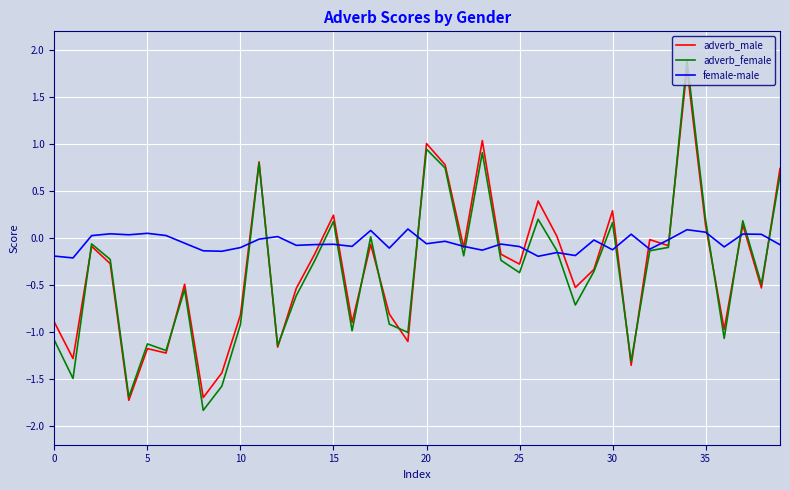

Which series has the widest spread of values?

adverb_female